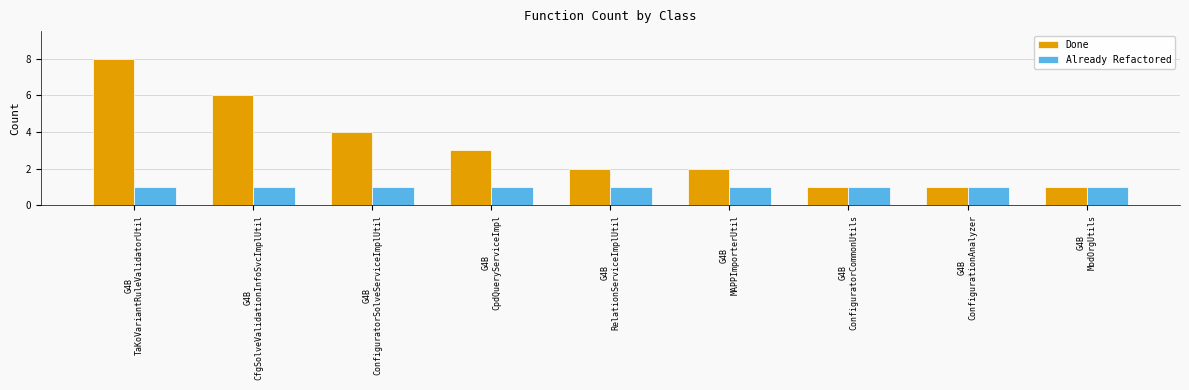

What is the greatest value displayed?

8